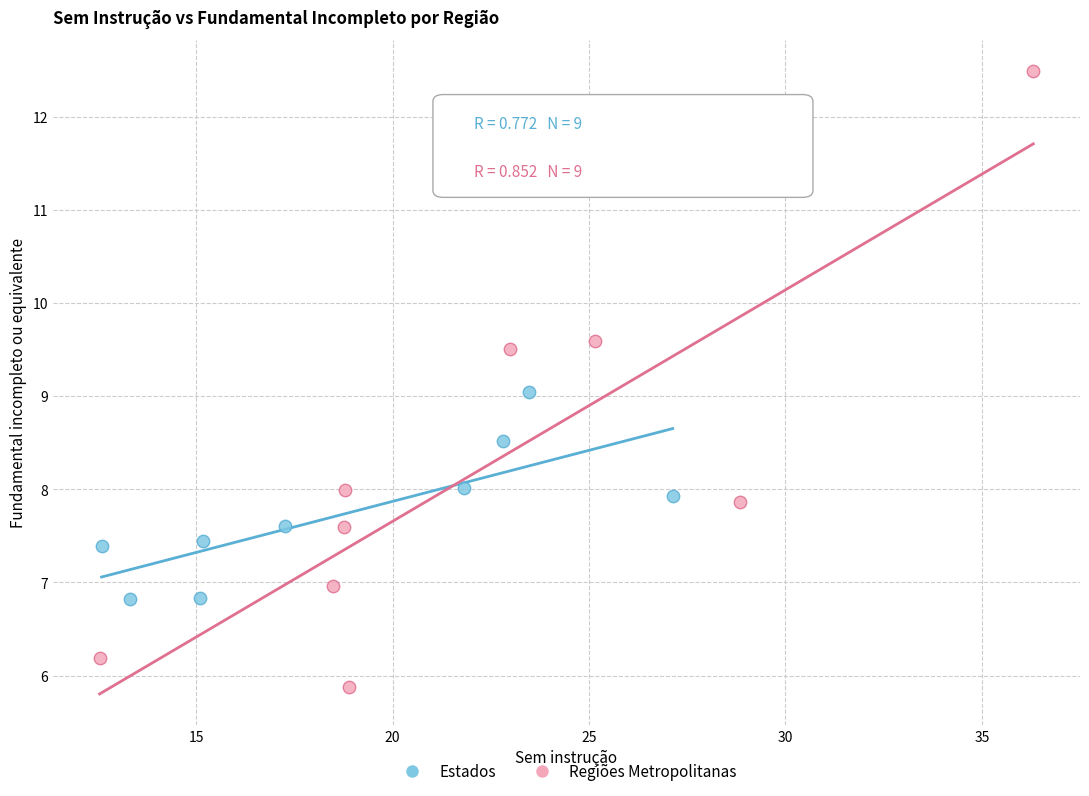

Which series has the widest spread of Y values?

Regiões Metropolitanas